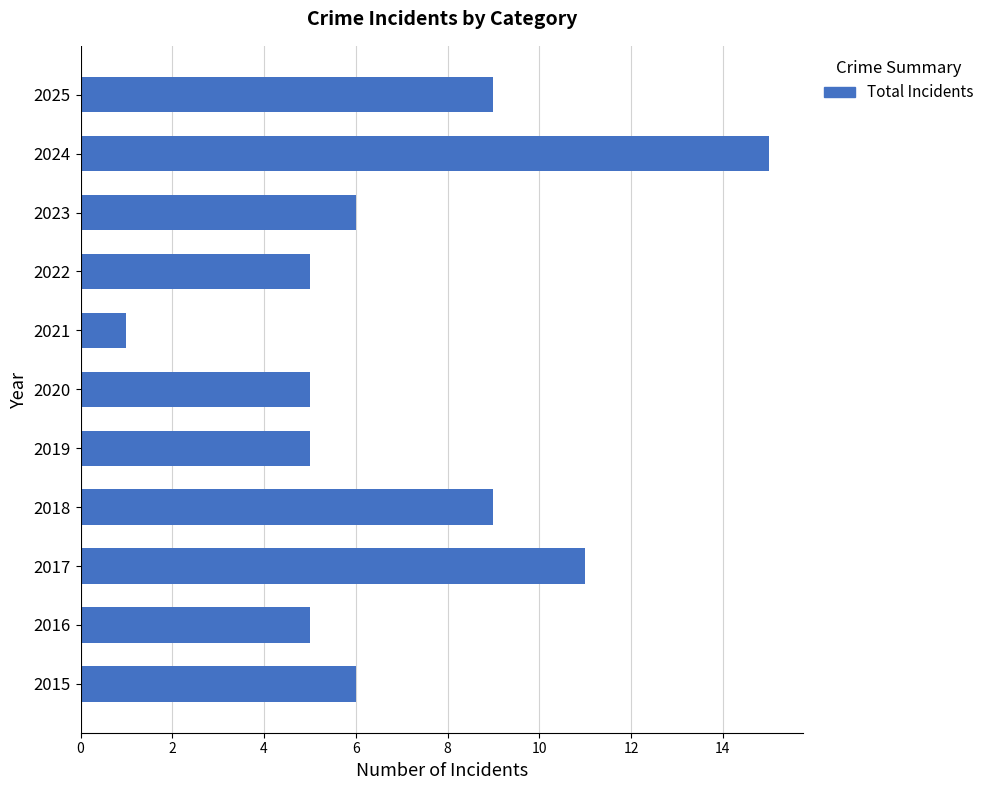

What is the difference between the maximum and minimum values?

14